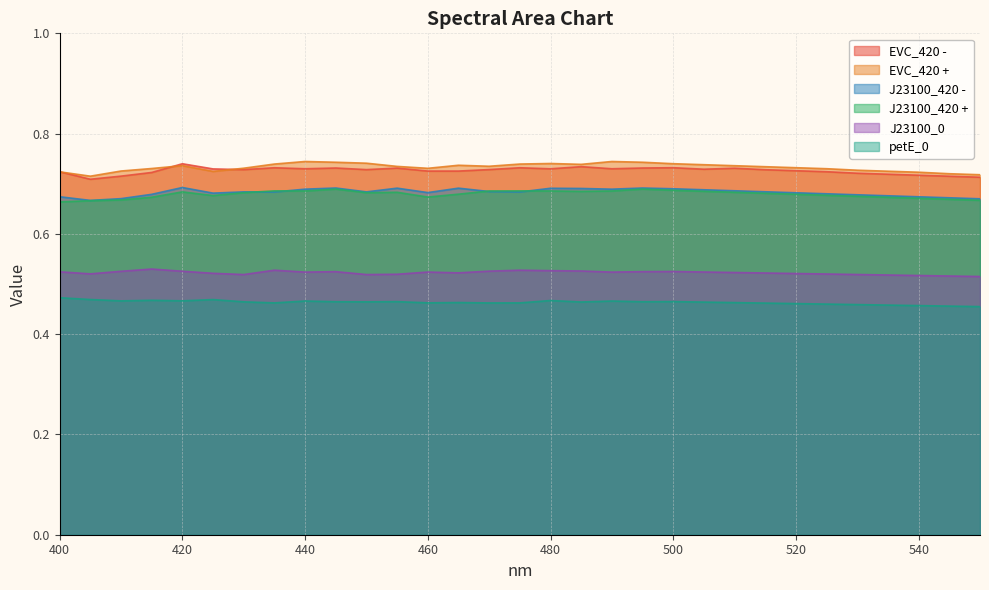

True or false: J23100_0 has more than 1 interior local peaks.

True